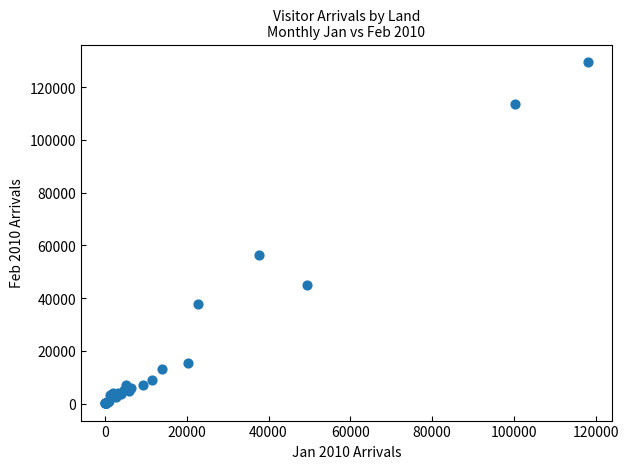

What Y value in the scatter plot is closest to 64846?

56445